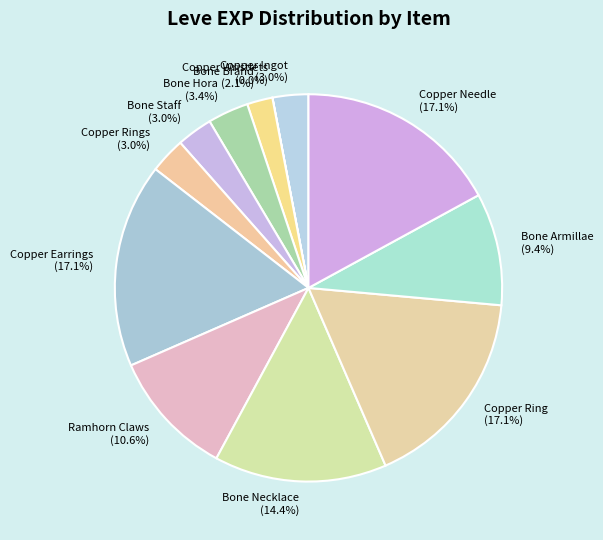

What is the ratio of the value at Copper Needle to the value at Copper Rings?

5.7